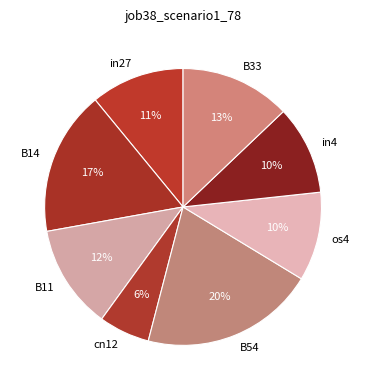

Is it true that in4 is 21% of the pie?

False